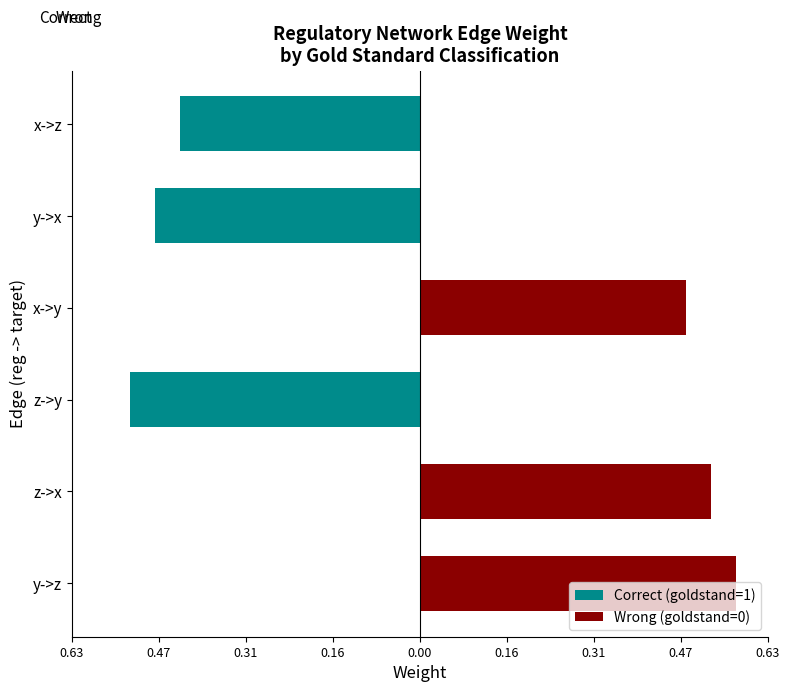

What is the sum of all Correct (goldstand=1) values?

-1.4